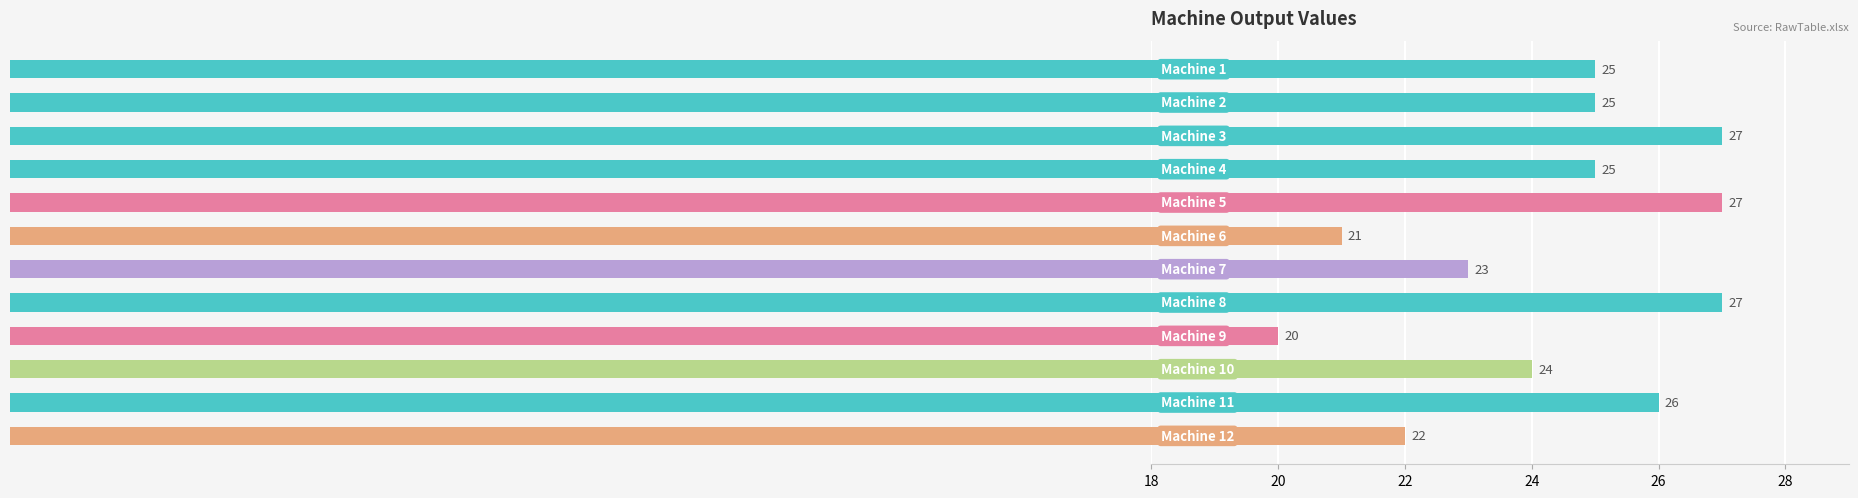

What is the maximum value shown in the chart?

27